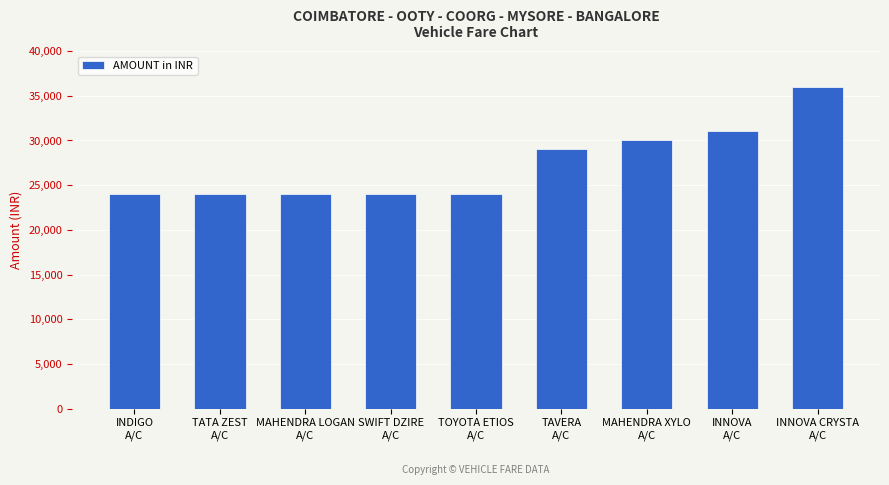

Reading left to right, transcribe all the data shown in this chart.

24000	24000	24000	24000	24000	29000	30000	31000	36000